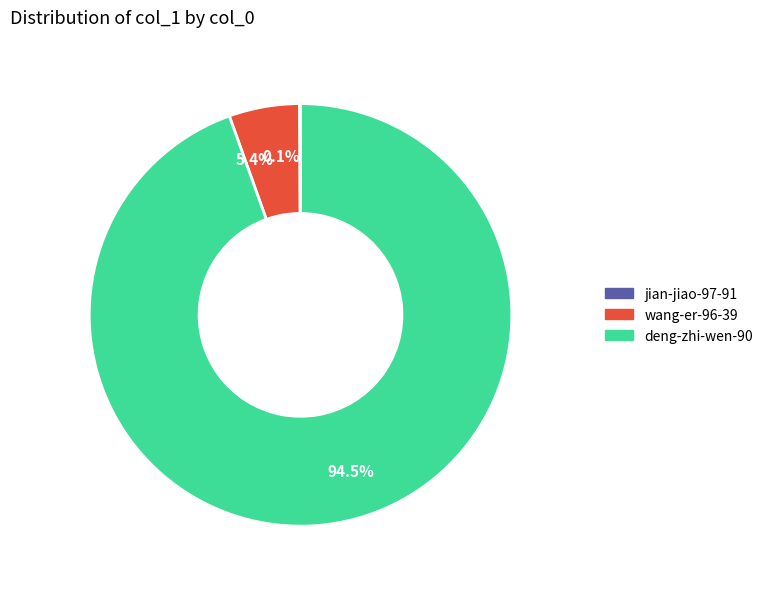

Which slice is the largest?

deng-zhi-wen-90